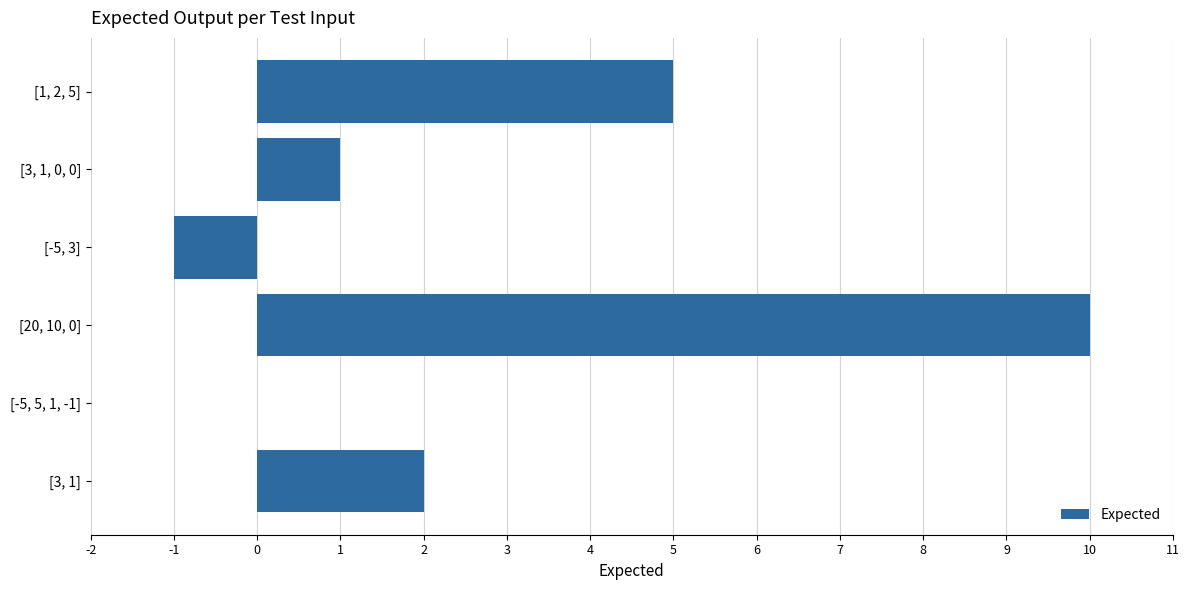

What is the change in value from [-5, 3] to [3, 1, 0, 0]?

+2